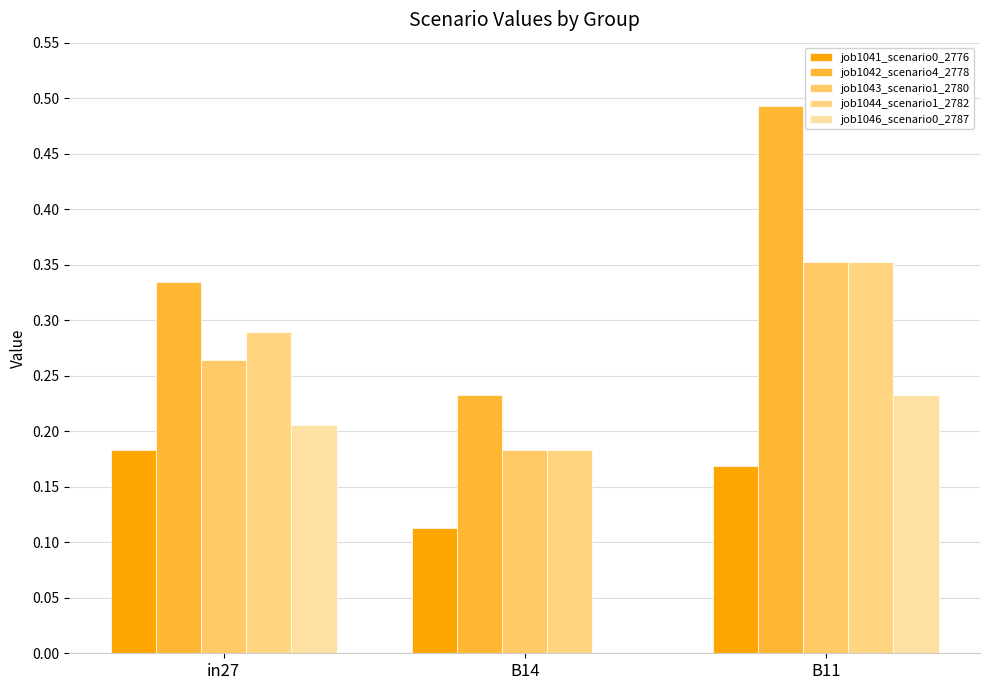

At which category is the sum across all series the highest?

B11